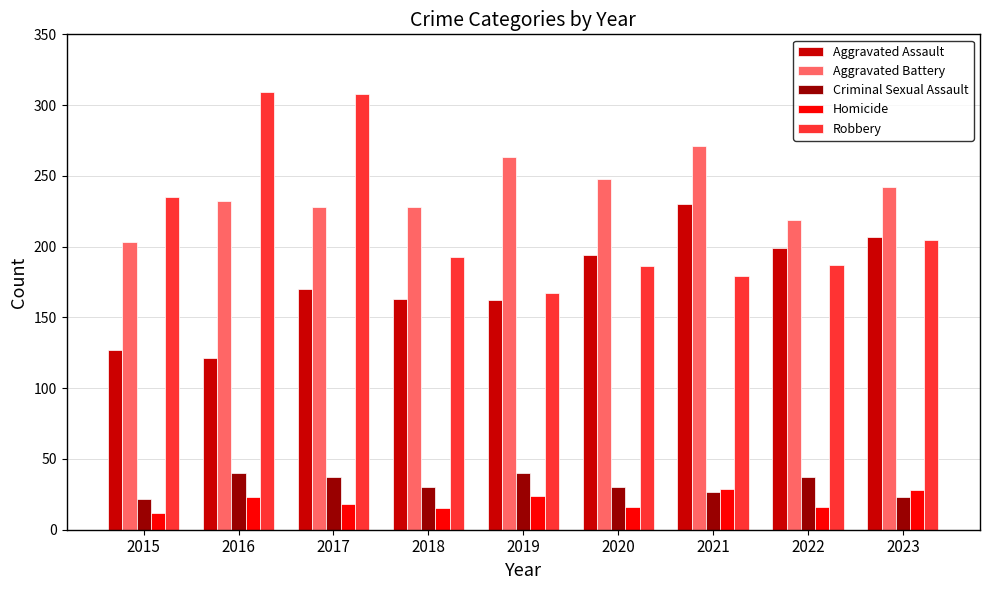

Is the value of Robbery at 2018 greater than the value of Homicide at 2019?

Yes